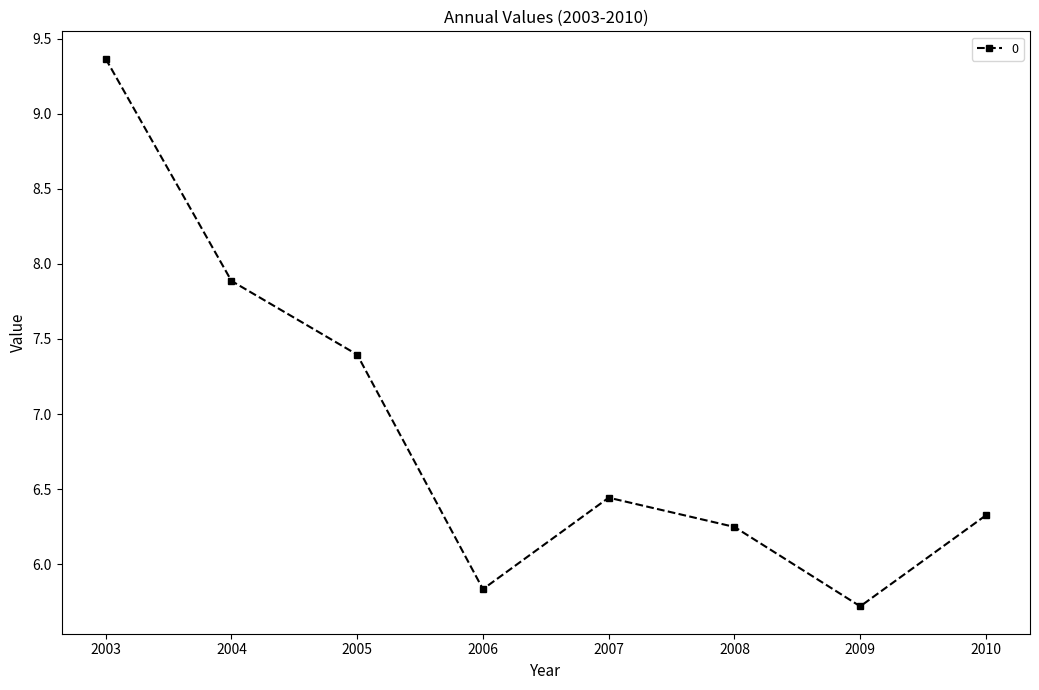

What is the value of the 4th point from the left?

5.8